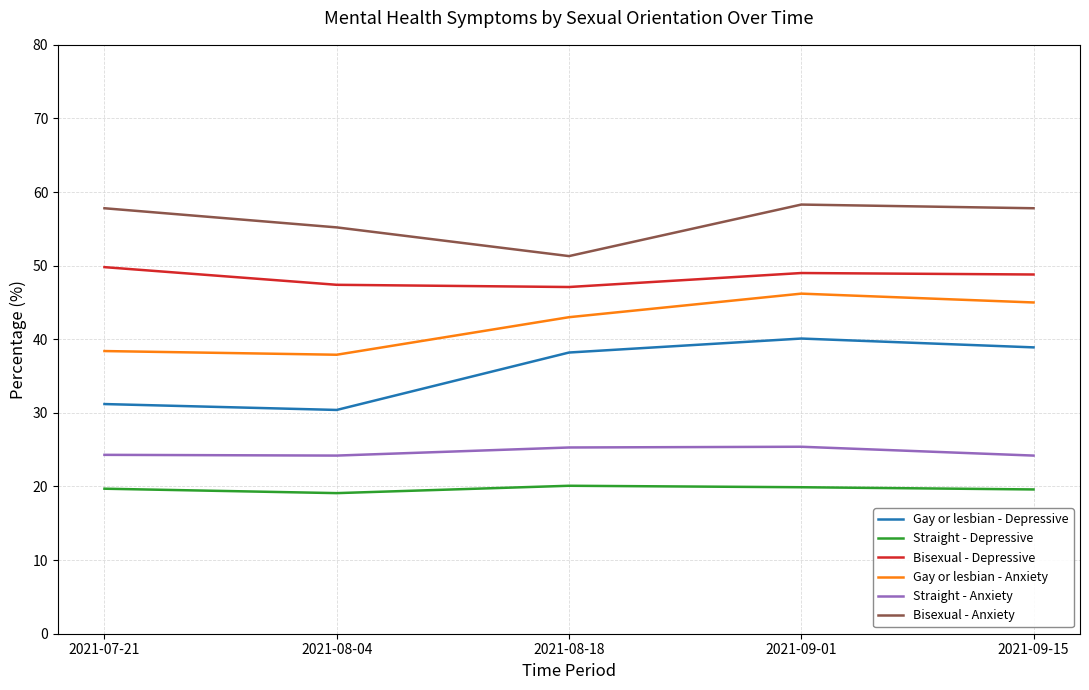

Where is the first local minimum for Straight - Anxiety?

2021-08-04